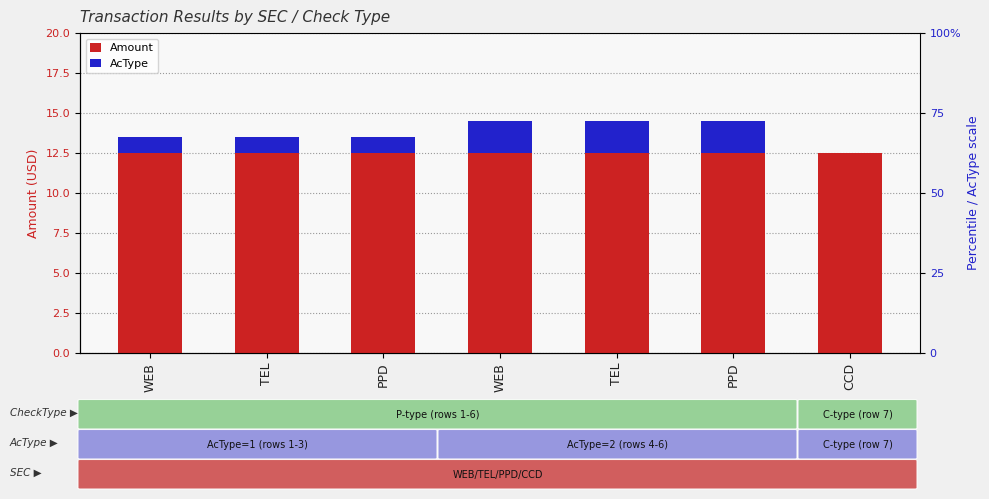

Where is Amount nearest to the value 12?

WEB